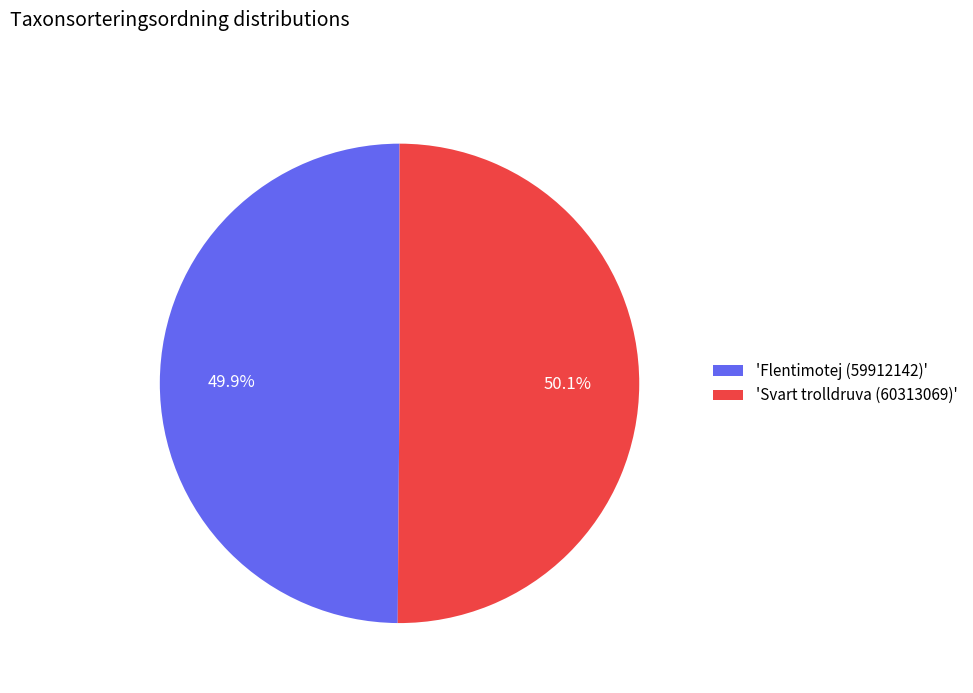

Does any single category account for the majority?

Yes